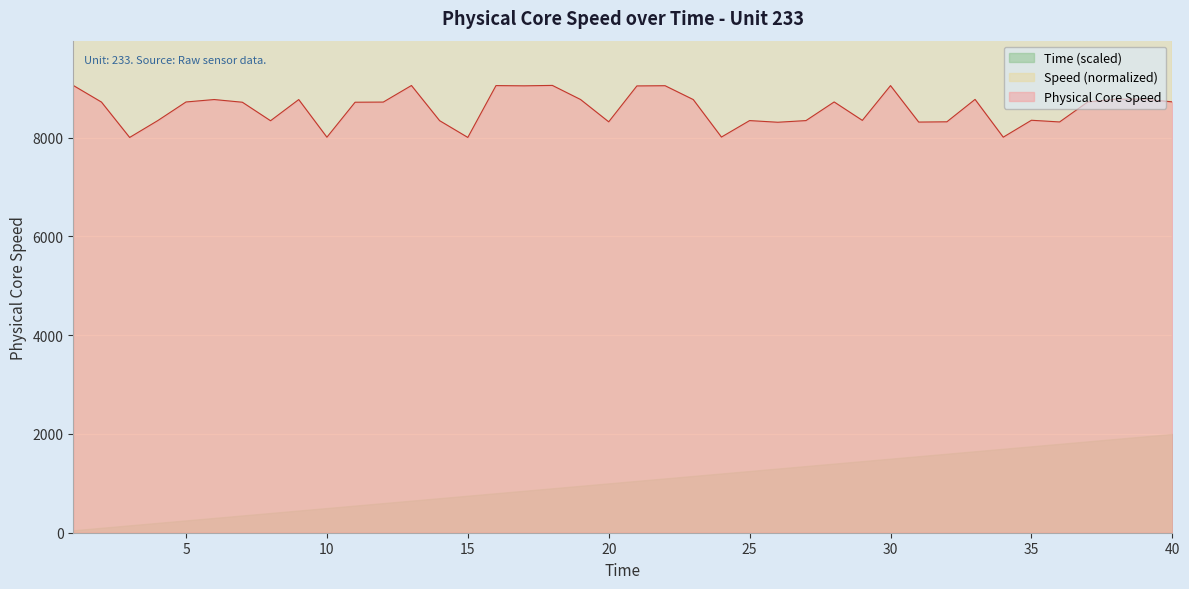

How many data points are less than 8719?

19